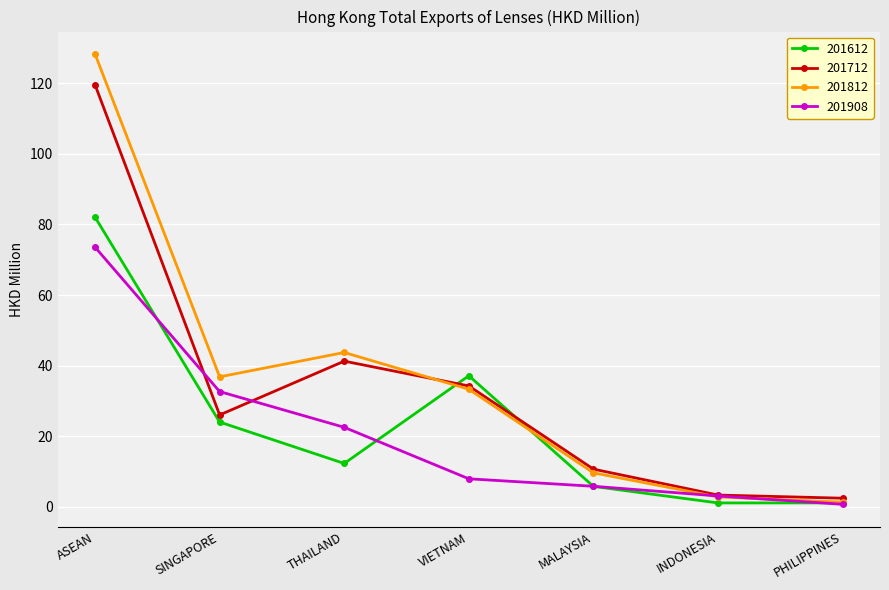

What is the minimum value shown in the chart?

0.7